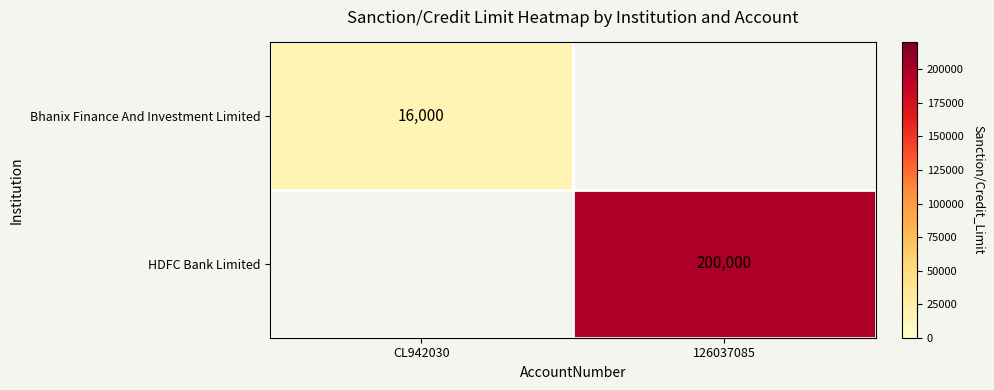

Is the value of HDFC Bank Limited at 126037085 greater than the value of Bhanix Finance And Investment Limited at CL942030?

Yes